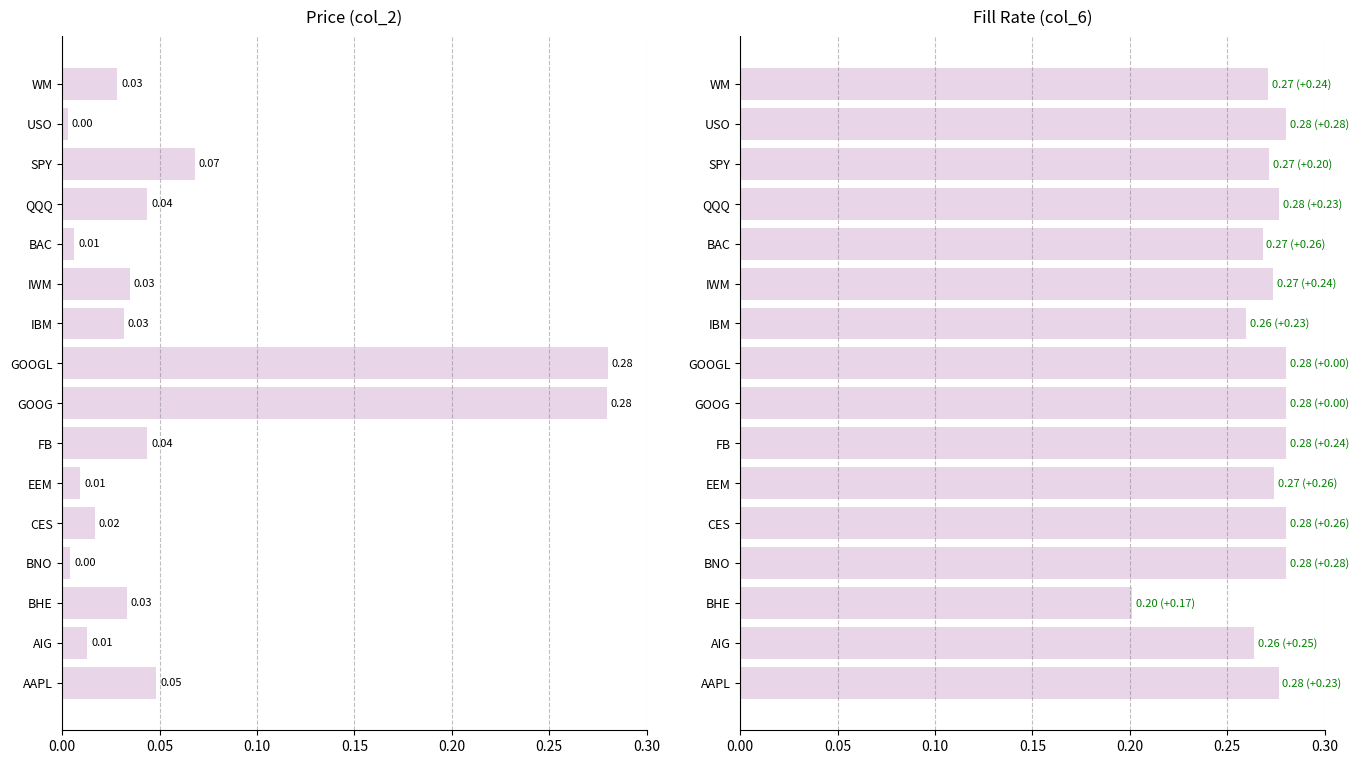

How many groups of bars are there?

16